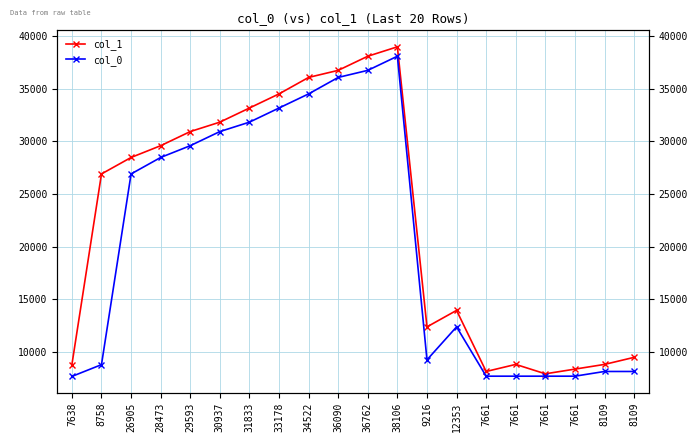

Which series has the widest spread of values?

col_1